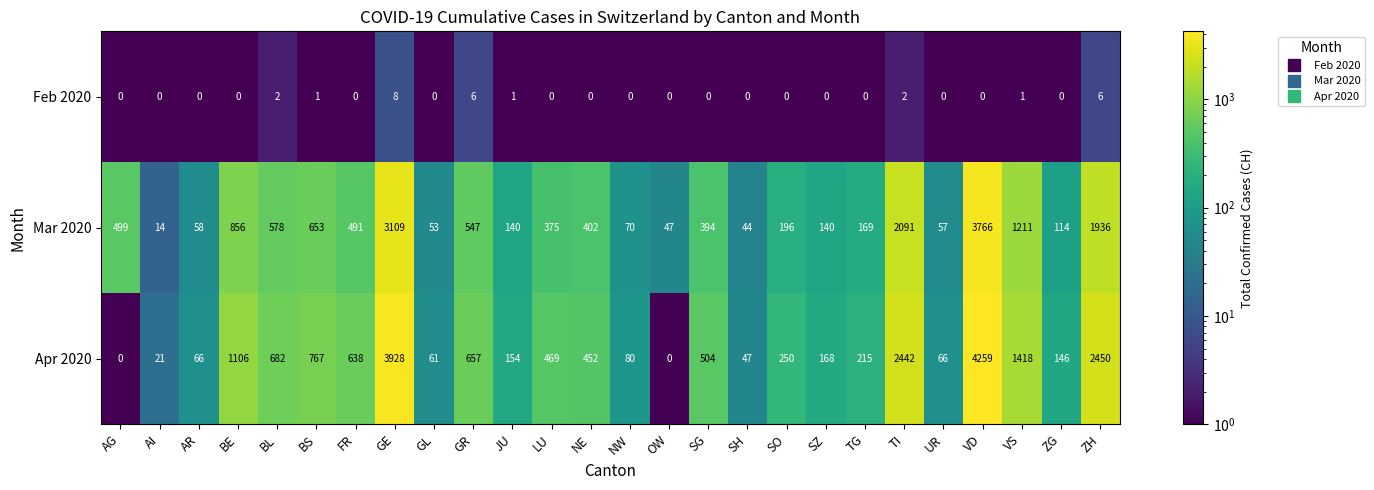

What is the difference between the second highest and second lowest values in the Feb 2020 series?

6